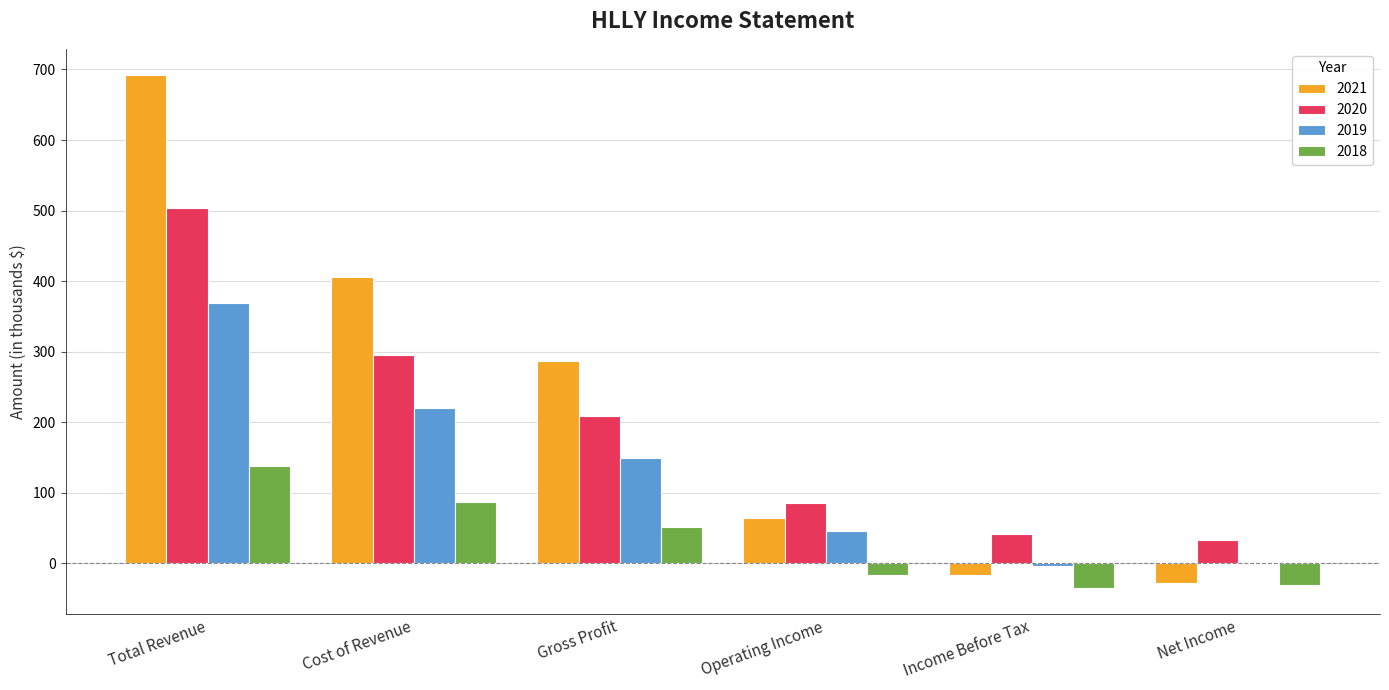

Is the value of 2018 at Income Before Tax greater than the value of 2019 at Gross Profit?

No